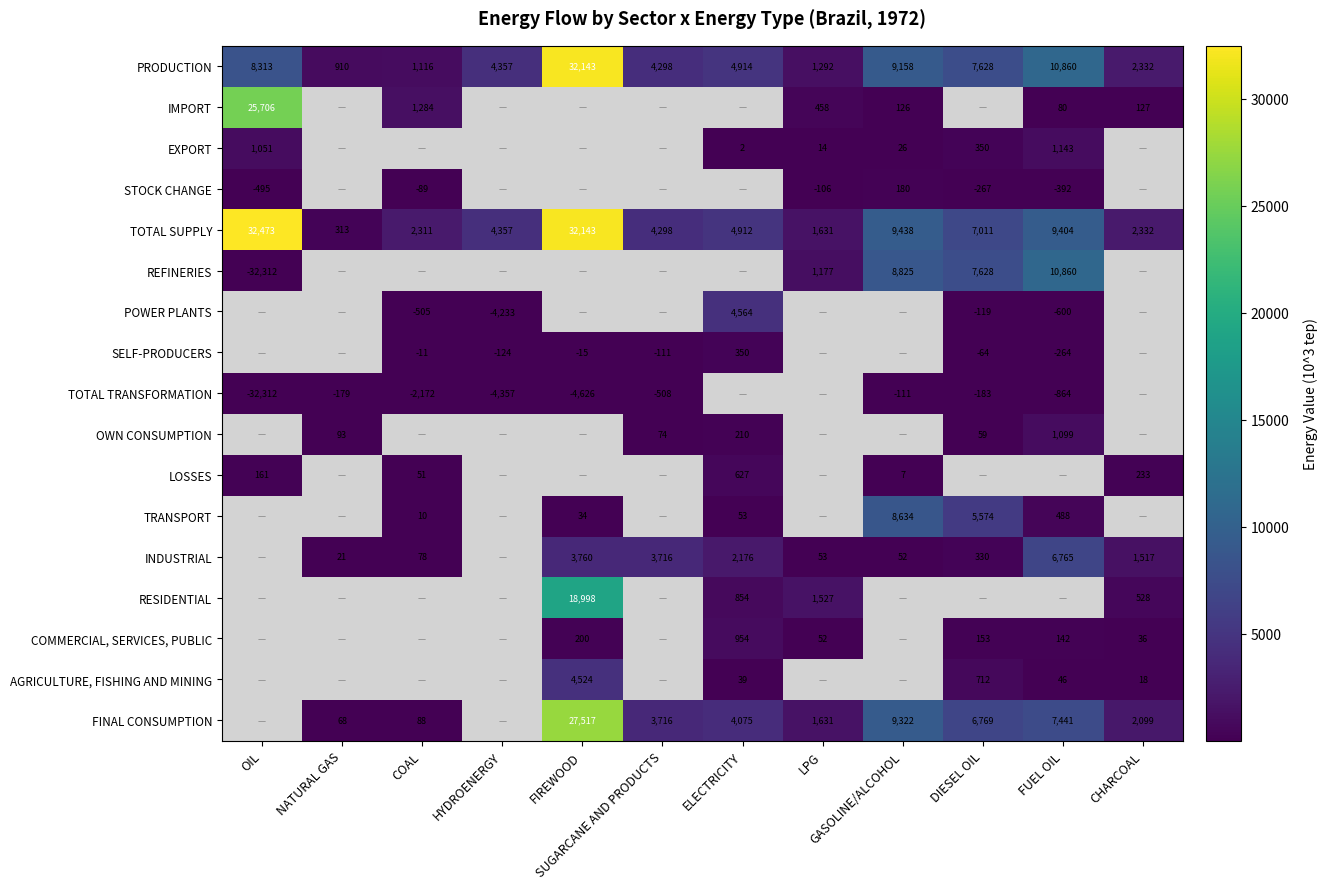

True or false: TOTAL SUPPLY has a value of 6174.3 at GASOLINE/ALCOHOL.

False